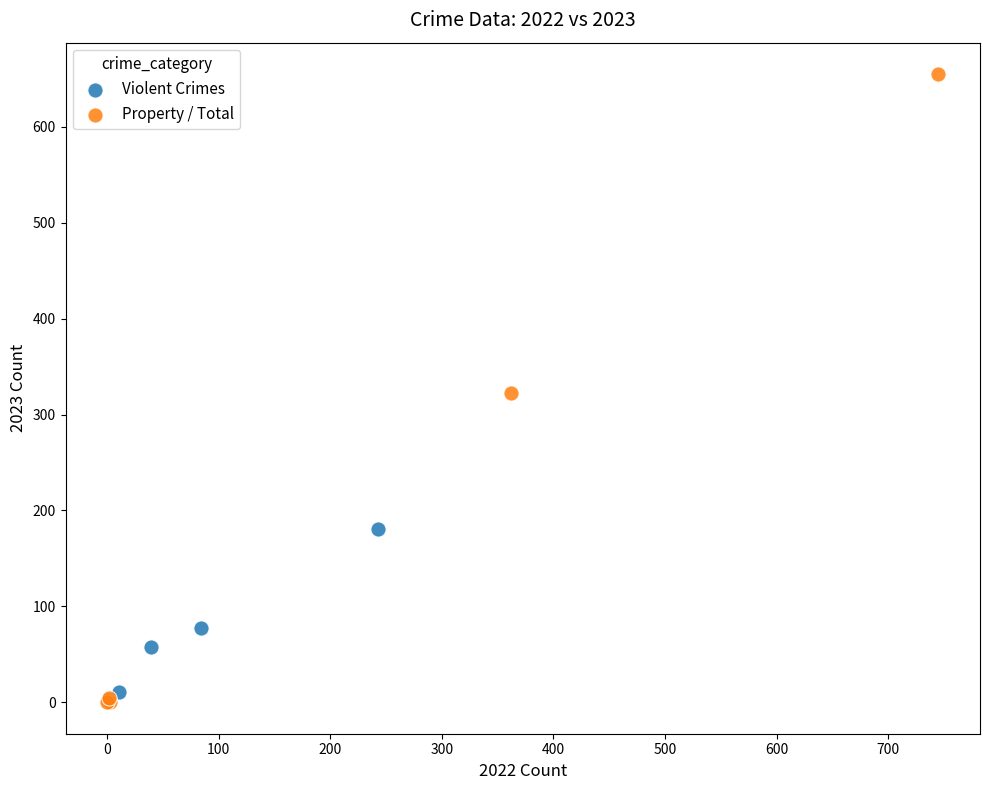

Which series has the largest Y range (max minus min)?

Property / Total